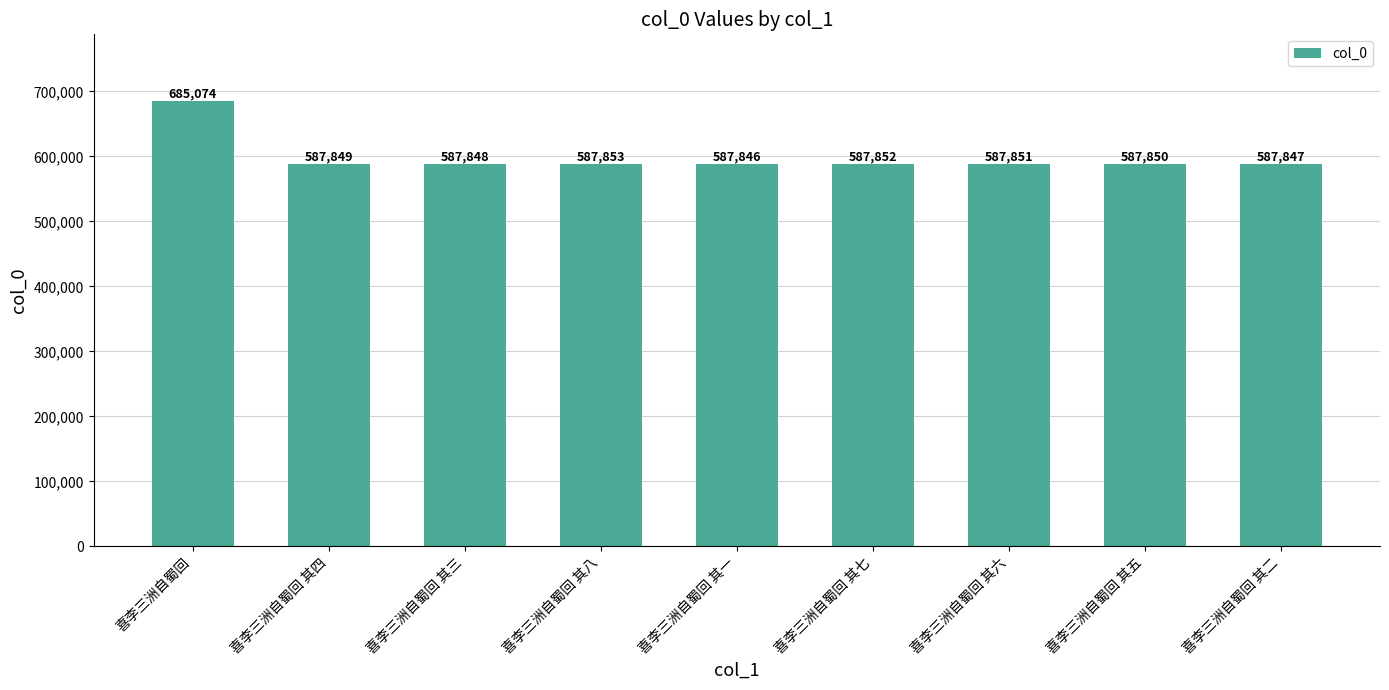

How many bars are there in total?

9